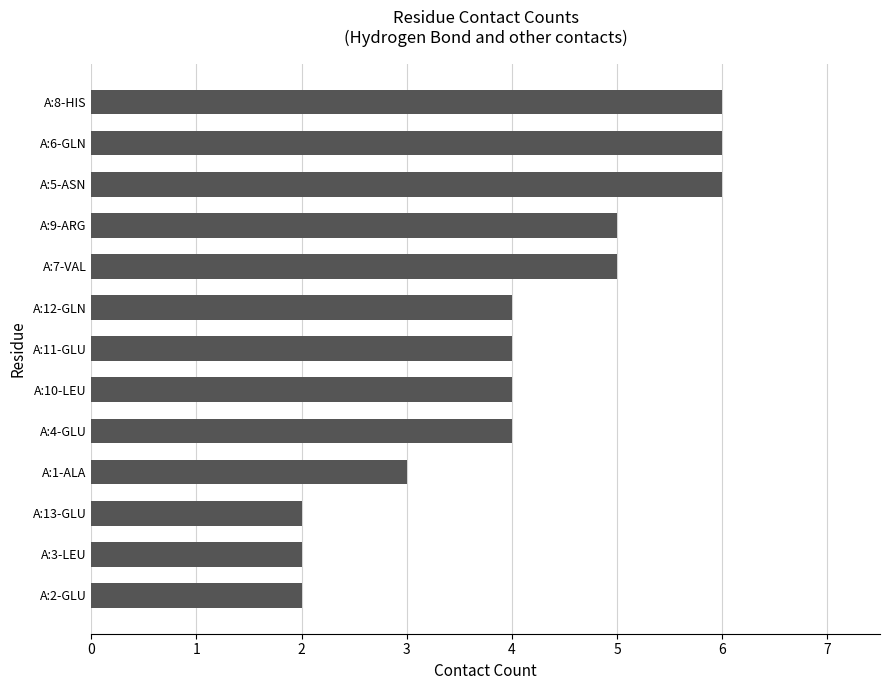

What is the difference between the maximum and minimum values?

4